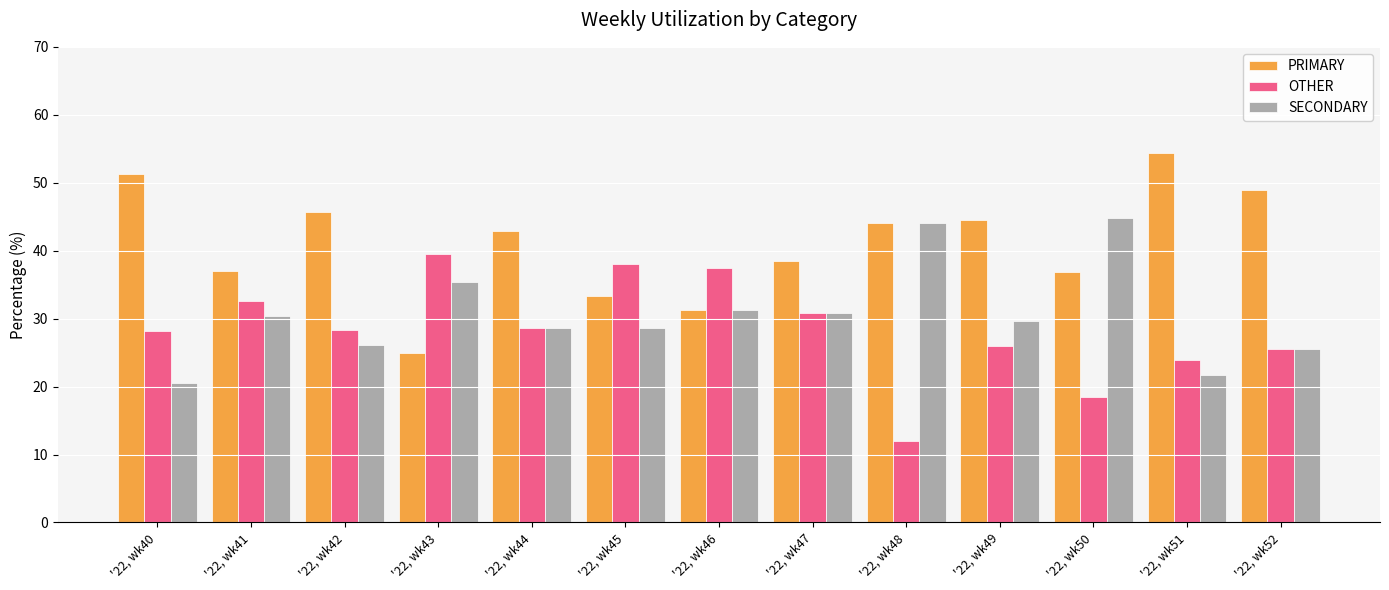

Is it true that SECONDARY equals 8.4 at '22, wk44?

False